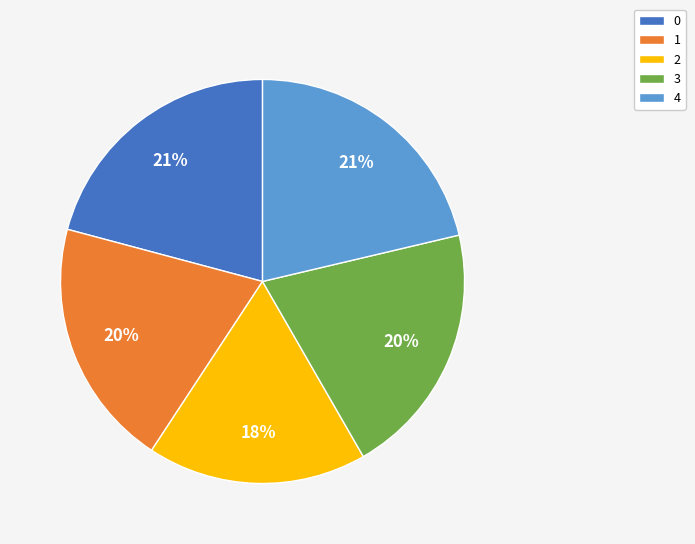

To the nearest percent, what is the difference between the 0 and 1 slice percentages?

1%